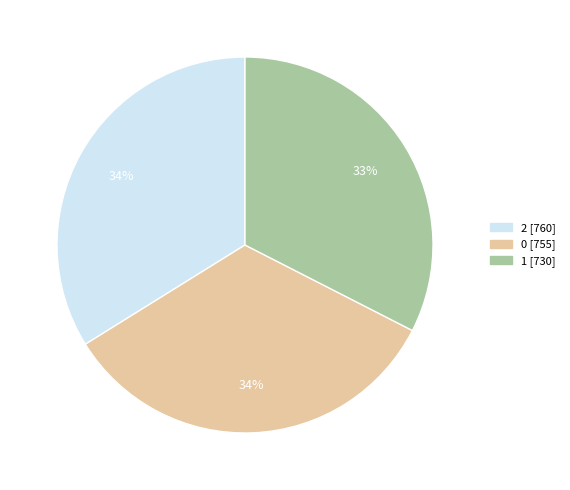

Is it true that 1 is 39% of the pie?

False